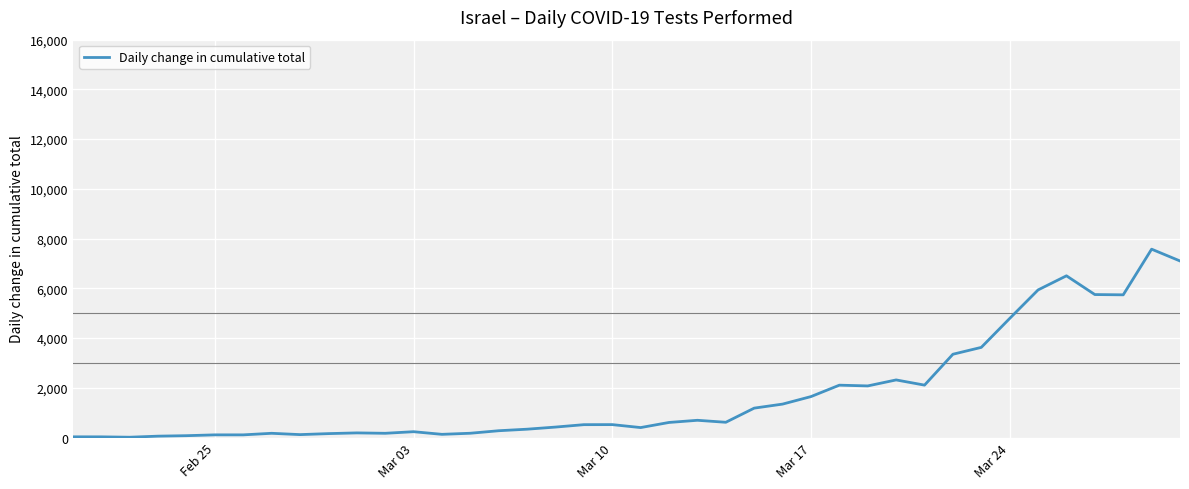

What is the difference between the maximum and minimum values?

7562